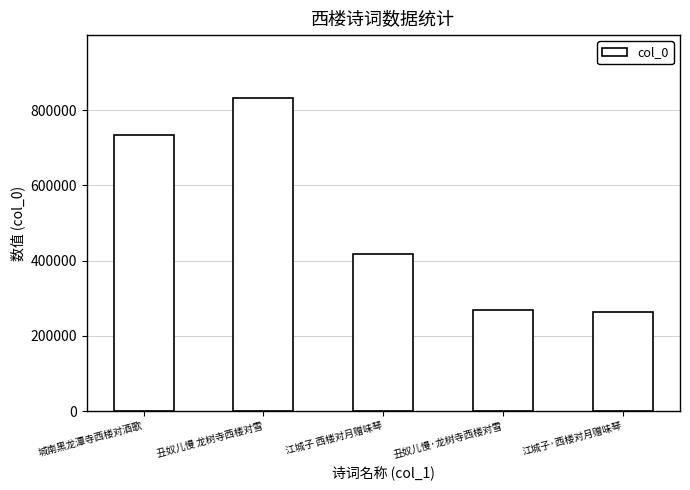

What is the difference between the values at 江城子 西楼对月赠味琴 and 城南黑龙潭寺西楼对酒歌?

315134